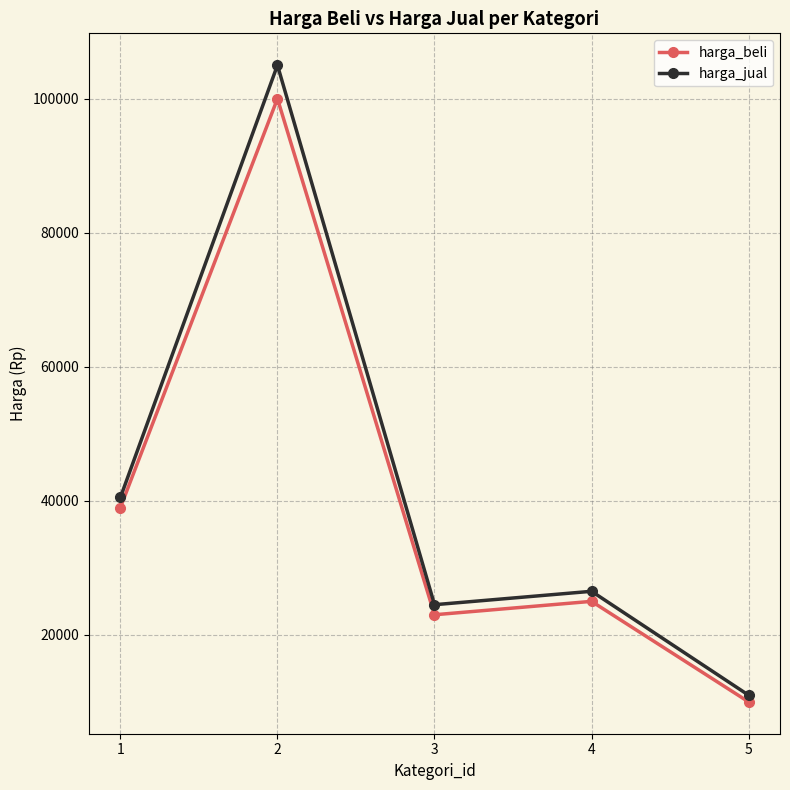

Count the number of categories in the chart.

5